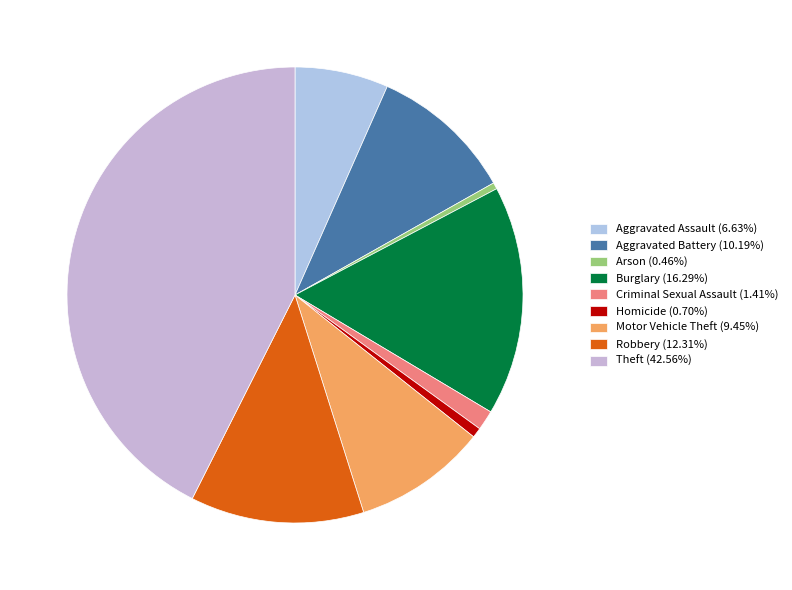

How many slices are in this pie chart?

9